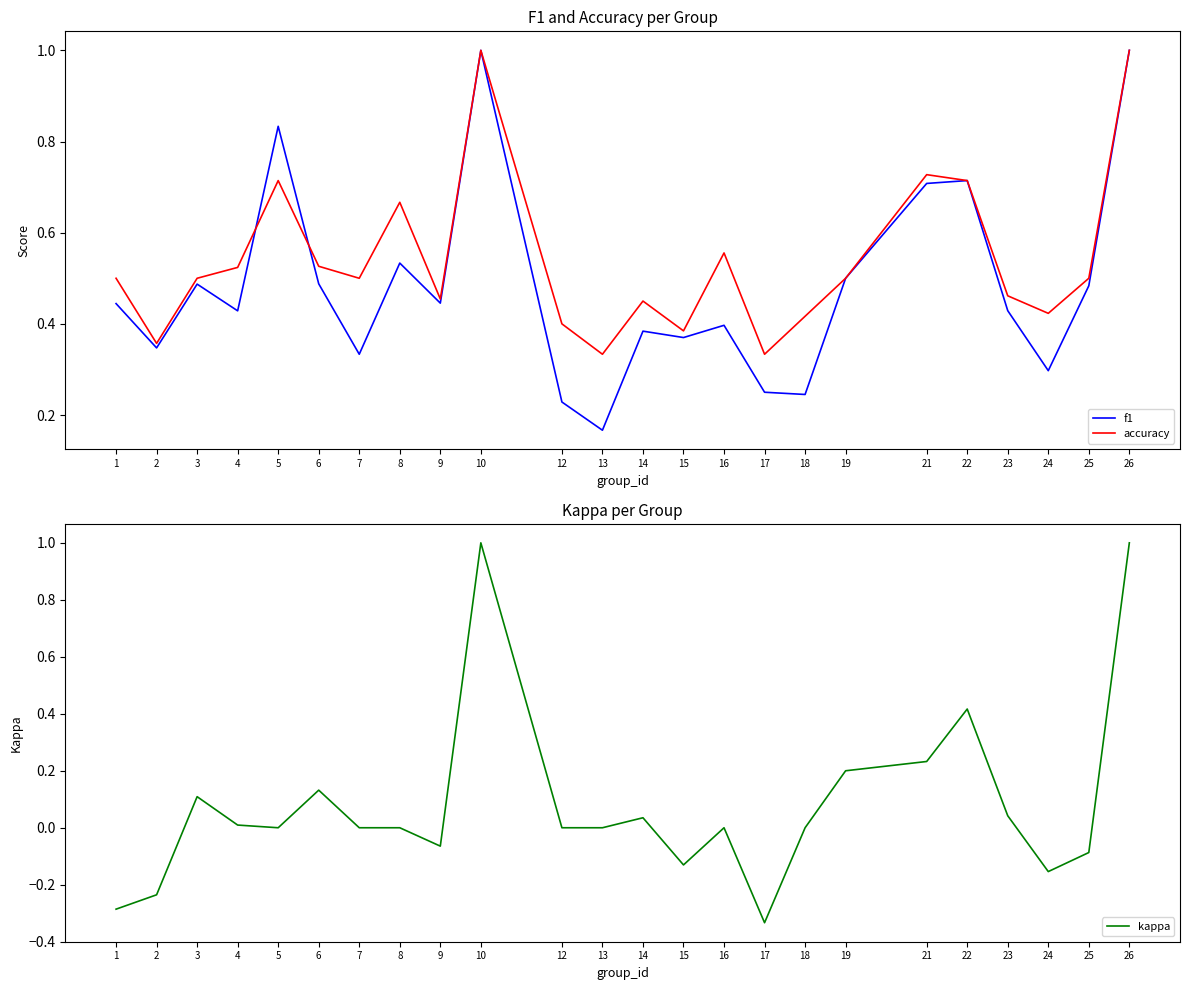

Count the number of categories in the chart.

24